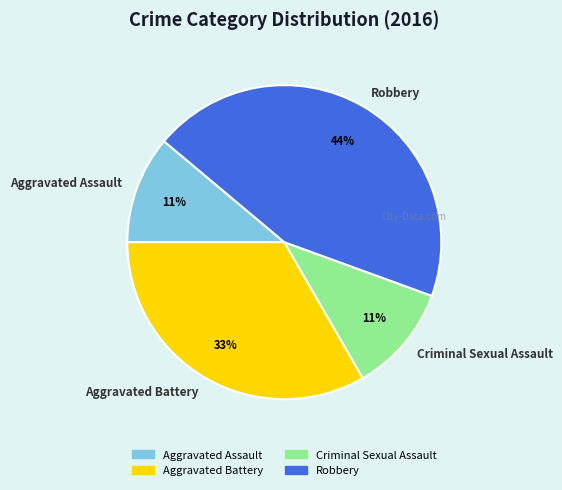

To the nearest percent, what is the combined percentage of Aggravated Assault and Robbery?

56%